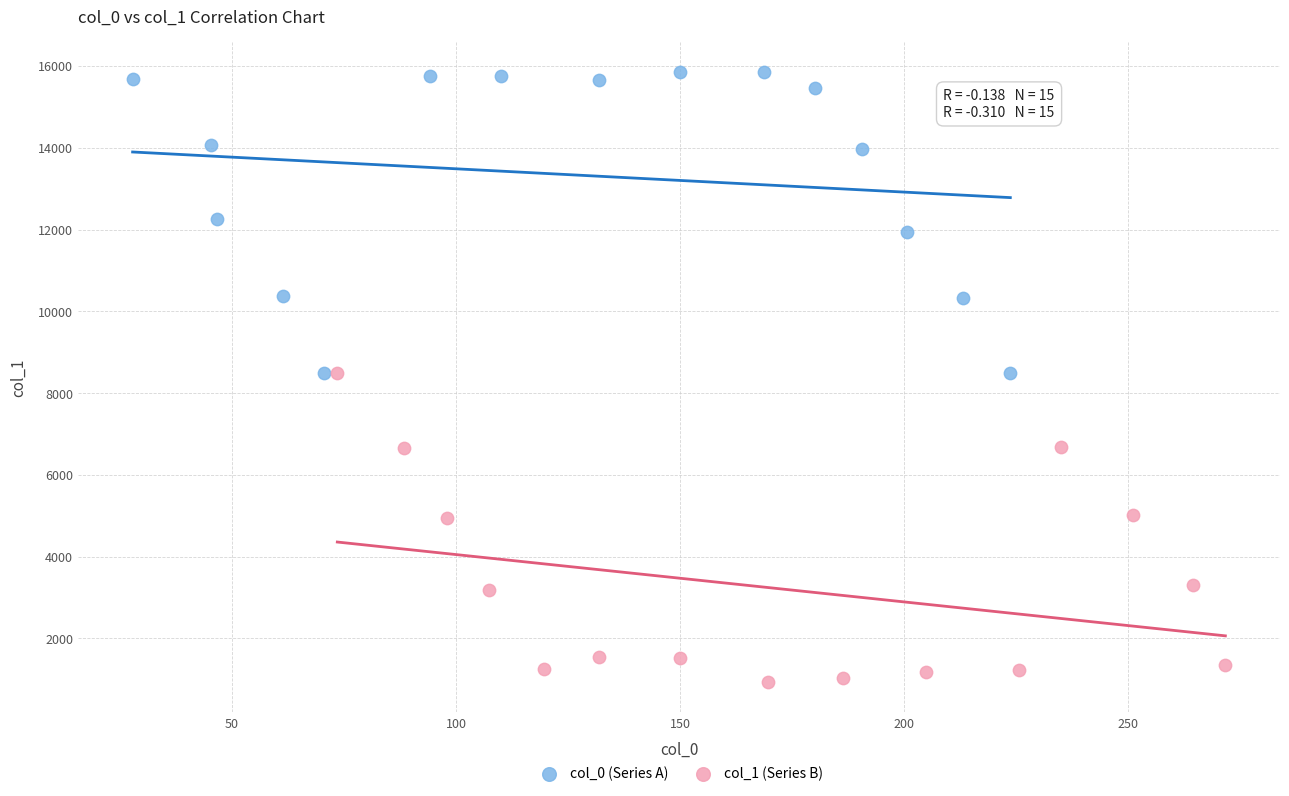

Which series reaches the minimum Y coordinate?

col_1 (Series B)